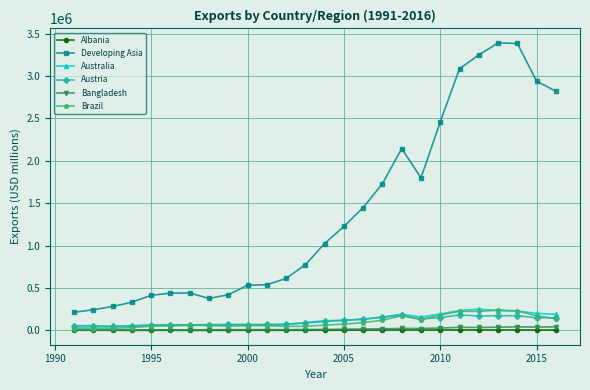

True or false: Austria has more than 0 interior local peaks.

True